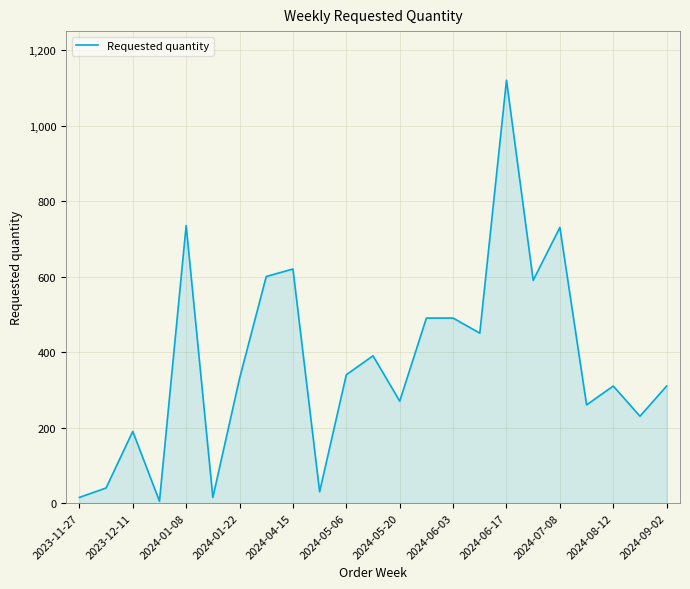

How many lines are shown in the chart?

1